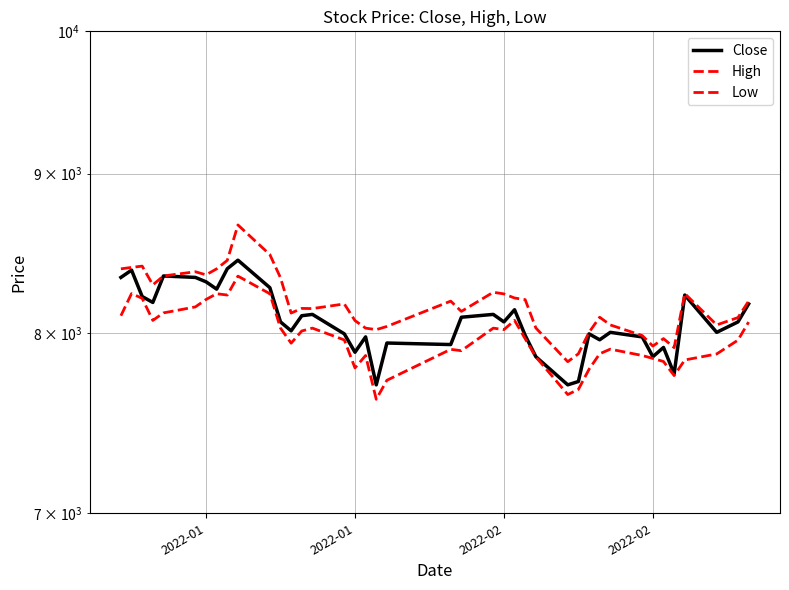

Is it true that Low equals 8200 at 6?

True